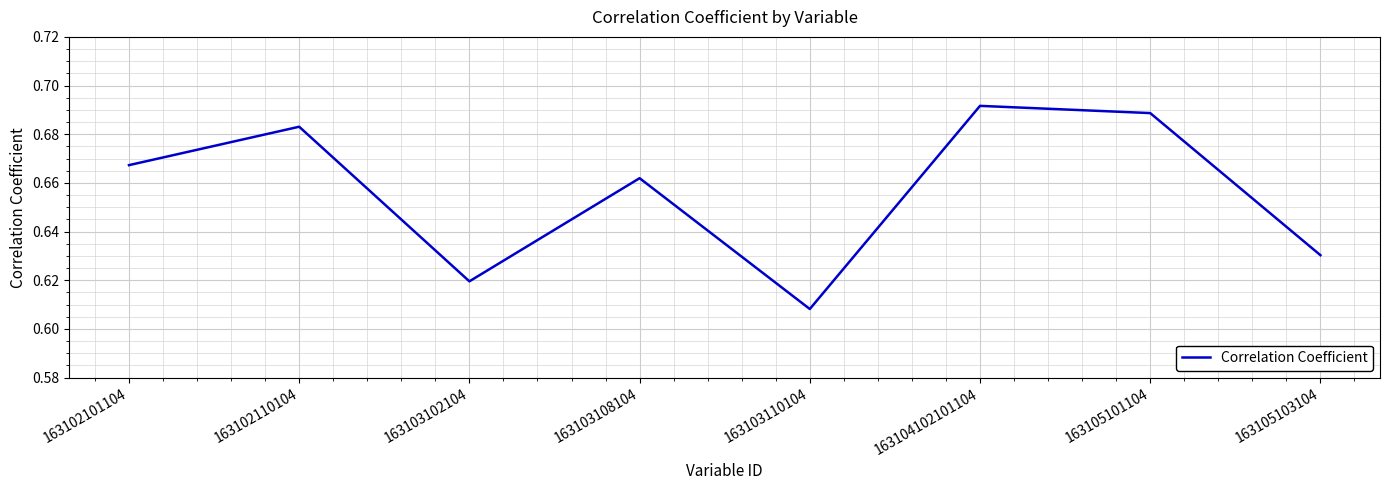

List the labels in order of value, smallest first.

163103110104, 163103102104, 163105103104, 163103108104, 163102101104, 163102110104, 163105101104, 163104102101104